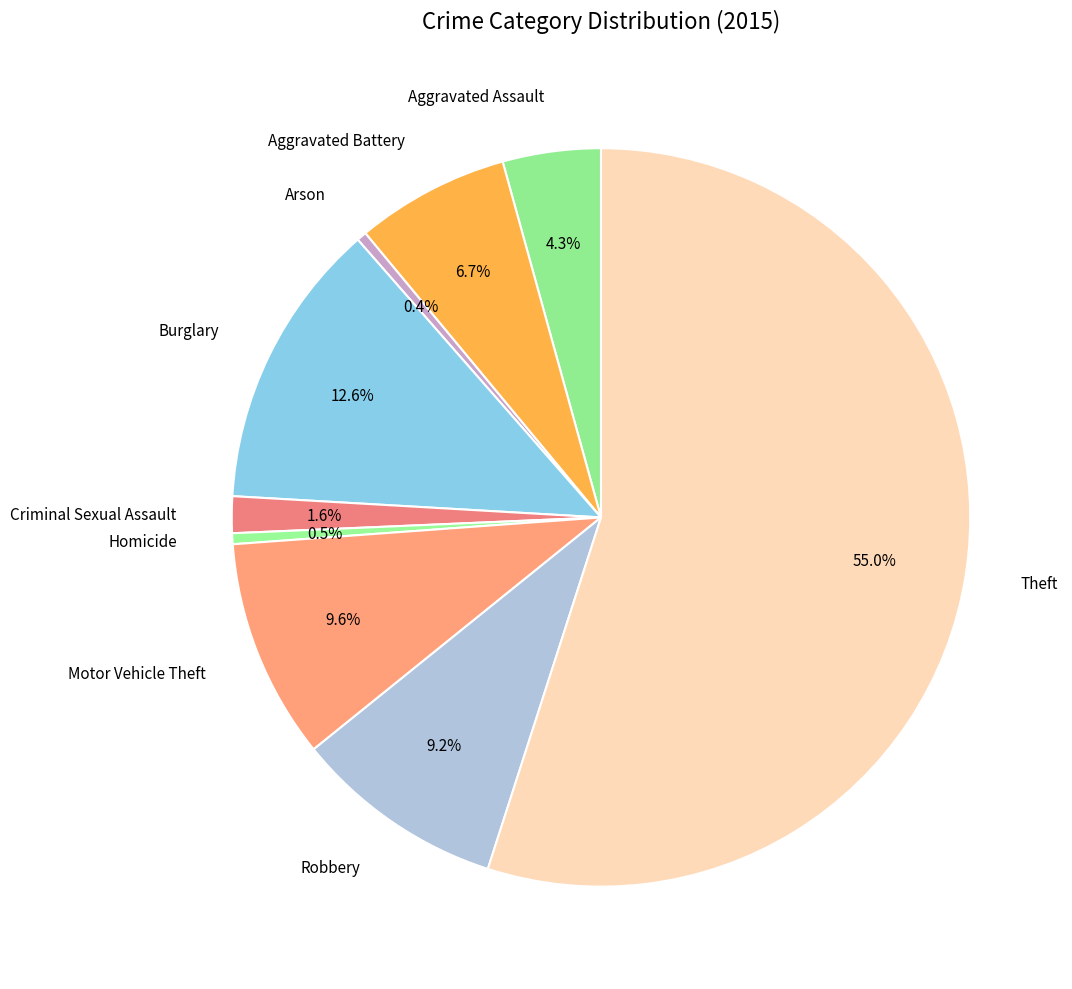

Is there a majority slice in this chart?

Yes